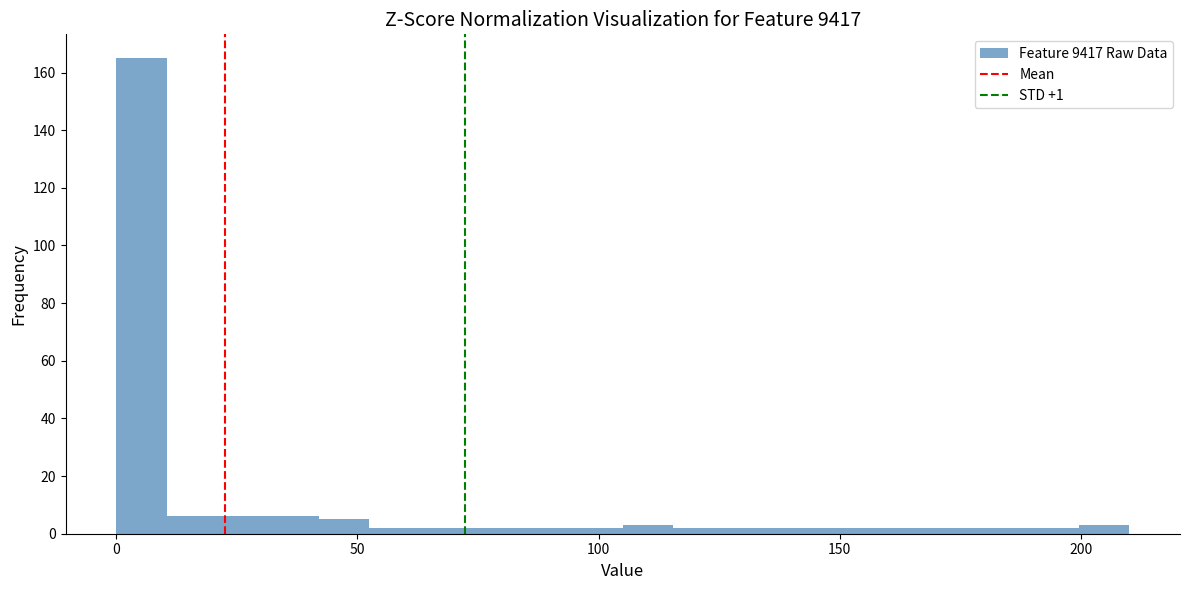

Around what value on the x-axis is the tallest bar? Give the approximate position of its centre, as read against the axis.

5